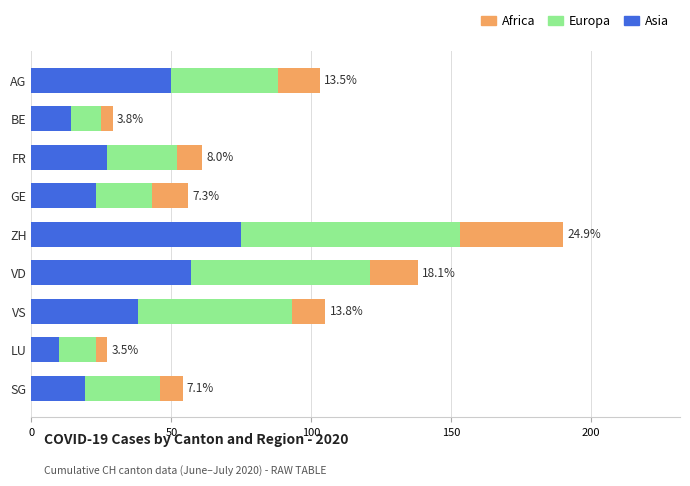

Where is Asia nearest to the value 42?

VS